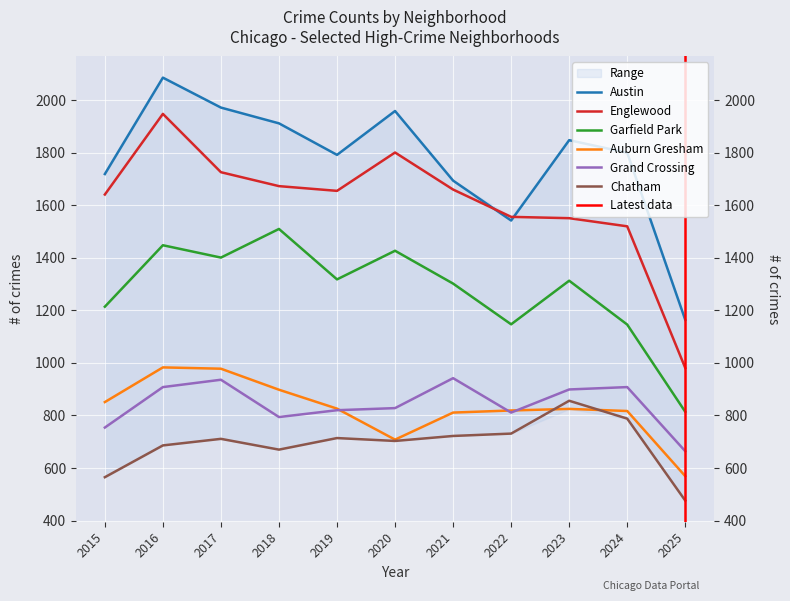

How many lines are shown in the chart?

6